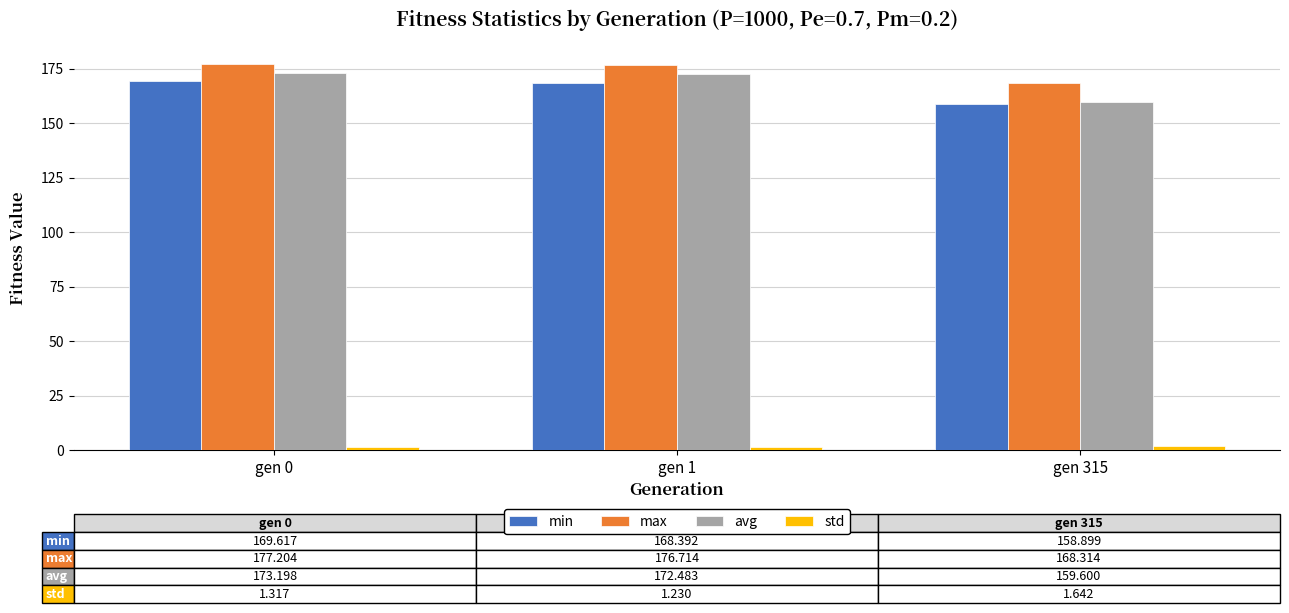

What is the difference between the maximum and minimum values in the min series?

10.7